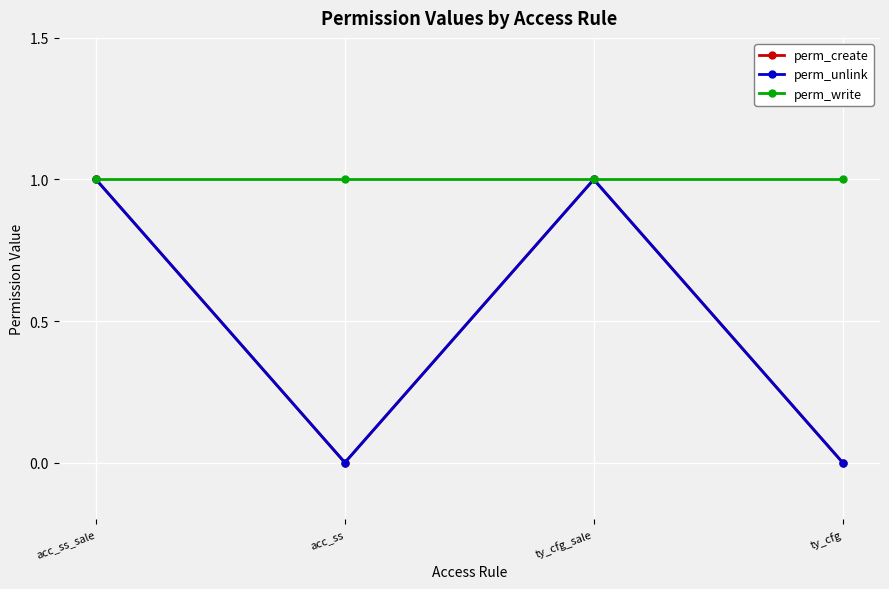

Is the value of perm_write at ty_cfg_sale greater than the value of perm_create at ty_cfg?

Yes